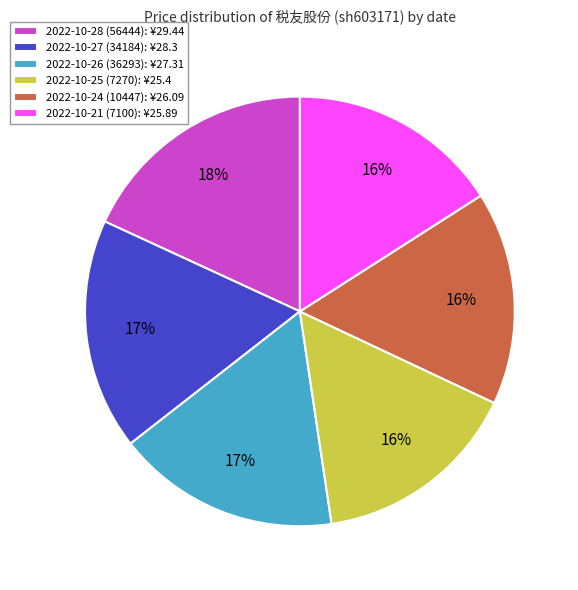

To the nearest percent, what is the difference between the largest and smallest slice percentages?

2%